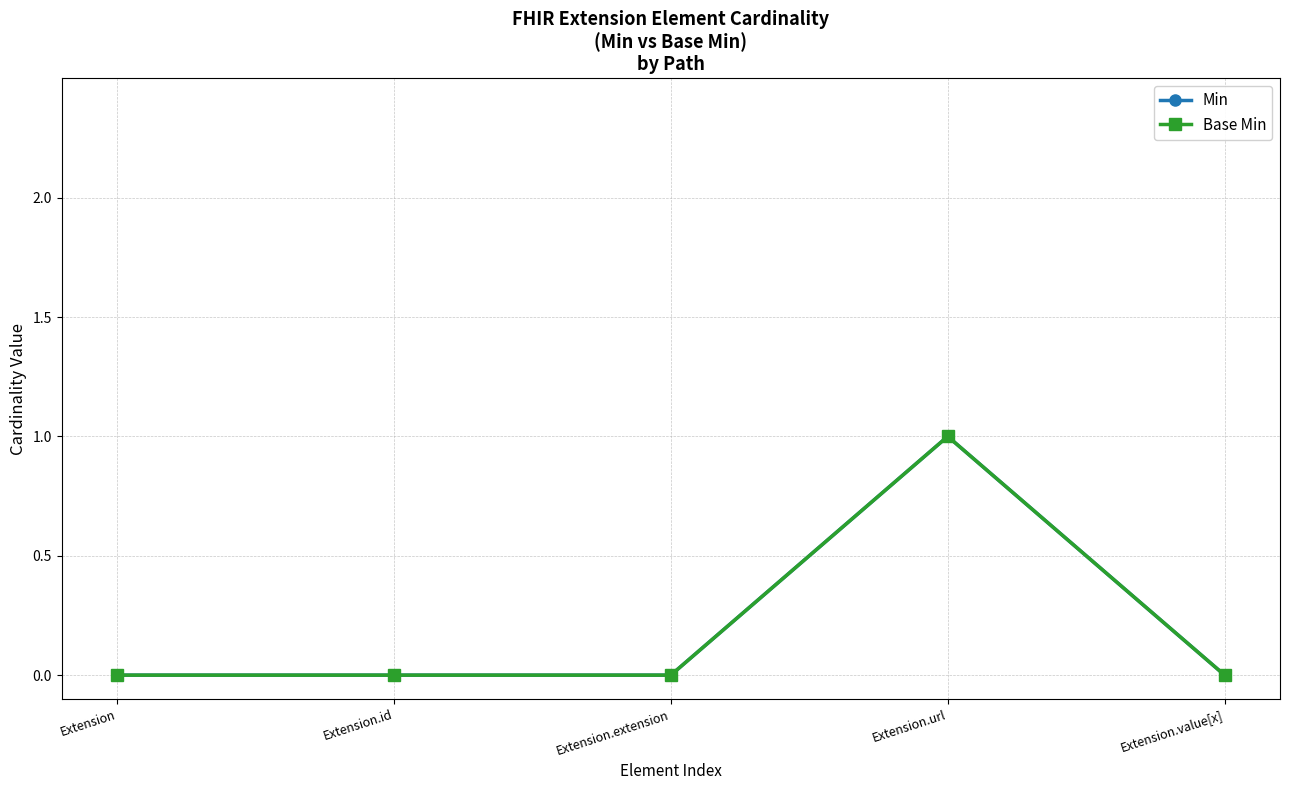

Is this an area chart (filled region under the line)?

No